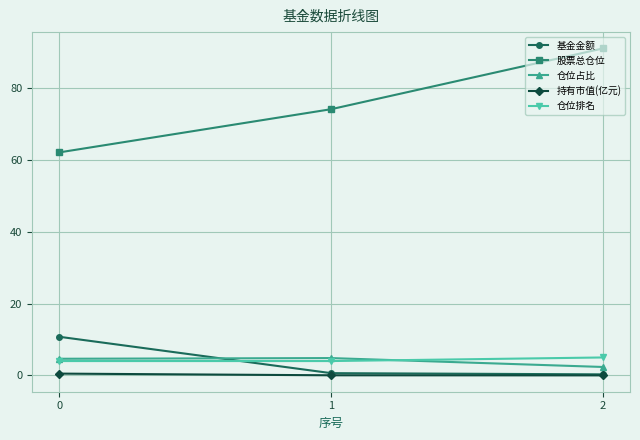

How many data points does each series have?

3